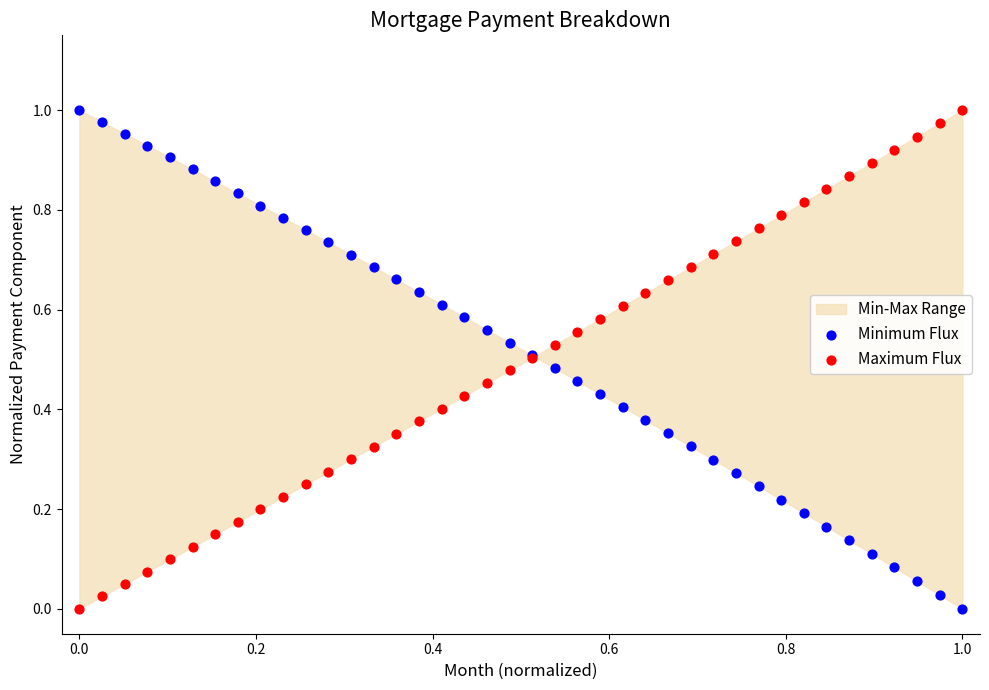

Which series has the widest spread of Y values?

Minimum Flux